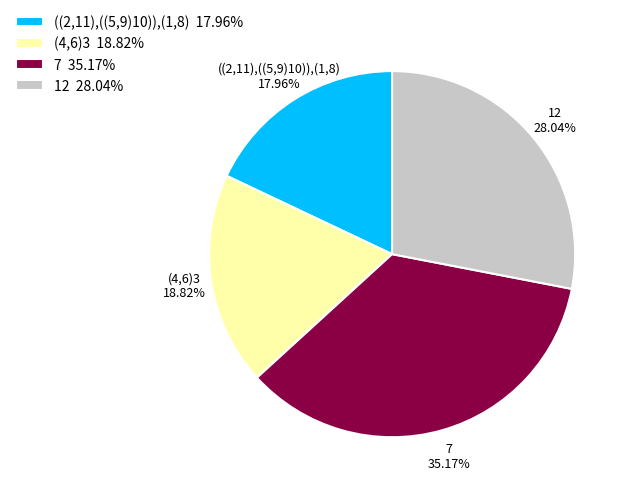

To the nearest percent, what is the difference between the largest and smallest slice percentages?

17%